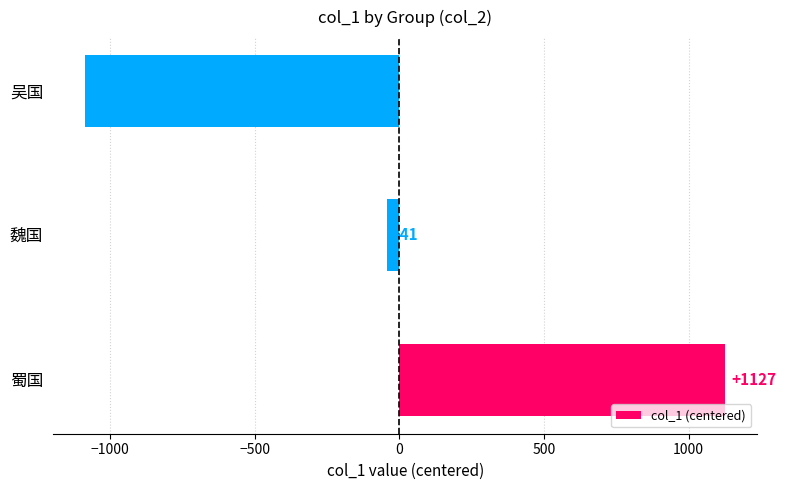

Reading bottom to top, list all the values displayed in this chart.

蜀国=1127	魏国=-41	吴国=-1086